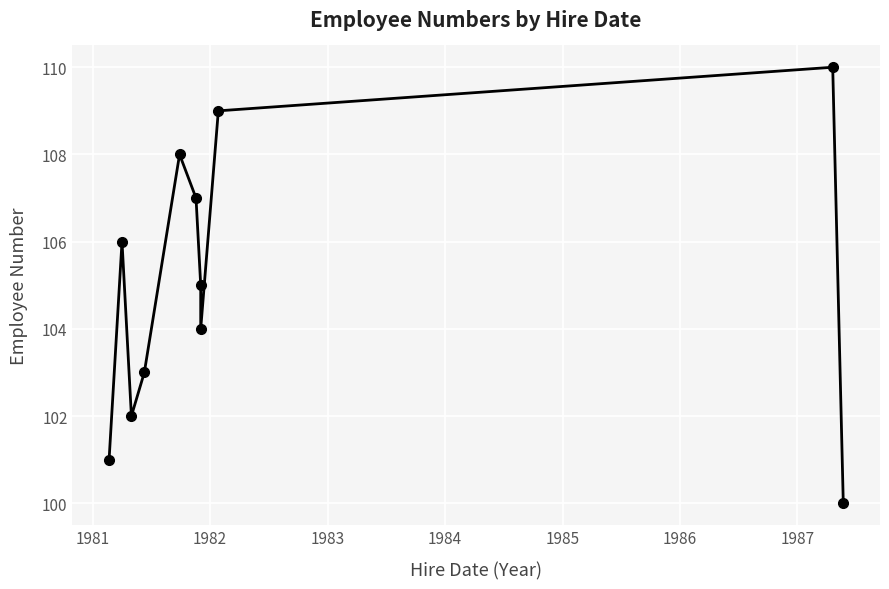

How many points are higher than both their immediate neighbors (excluding endpoints)?

3